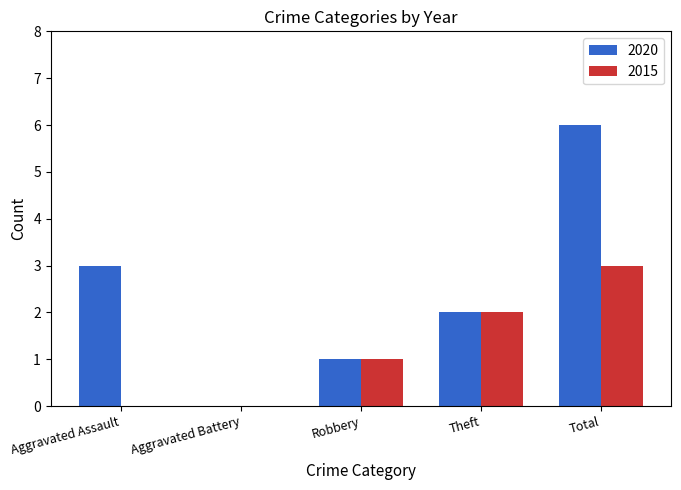

Which series has the widest spread of values?

2020